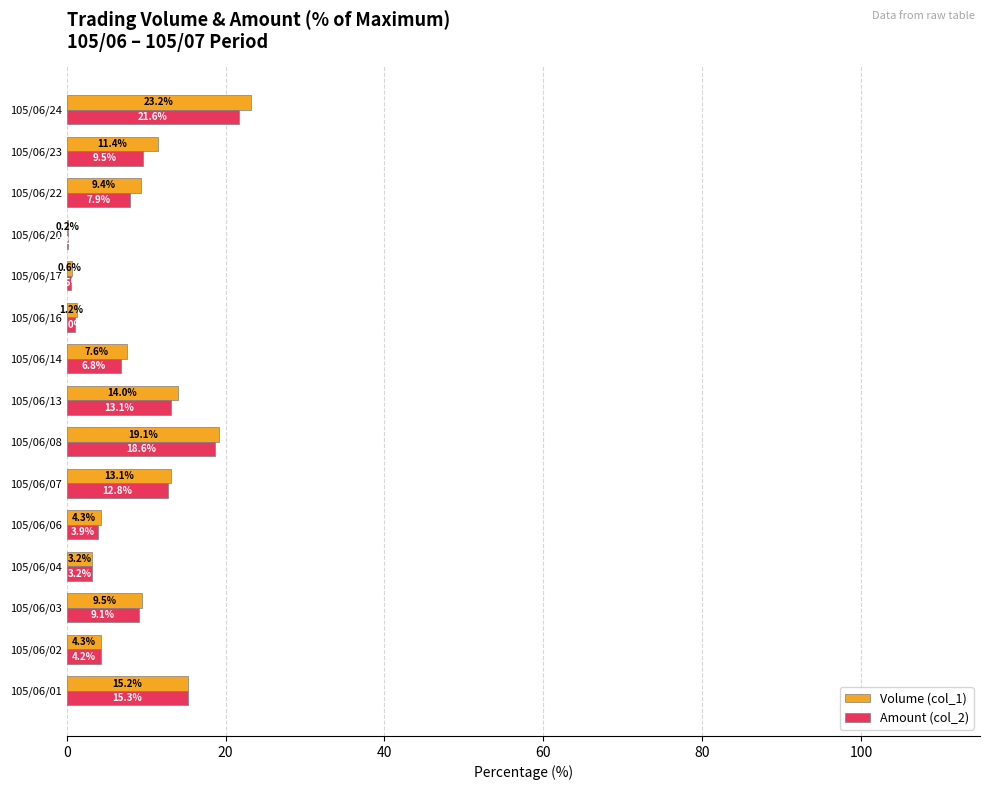

What is the sum of the Volume (col_1) values at 105/06/20 and 105/06/04?

3.4